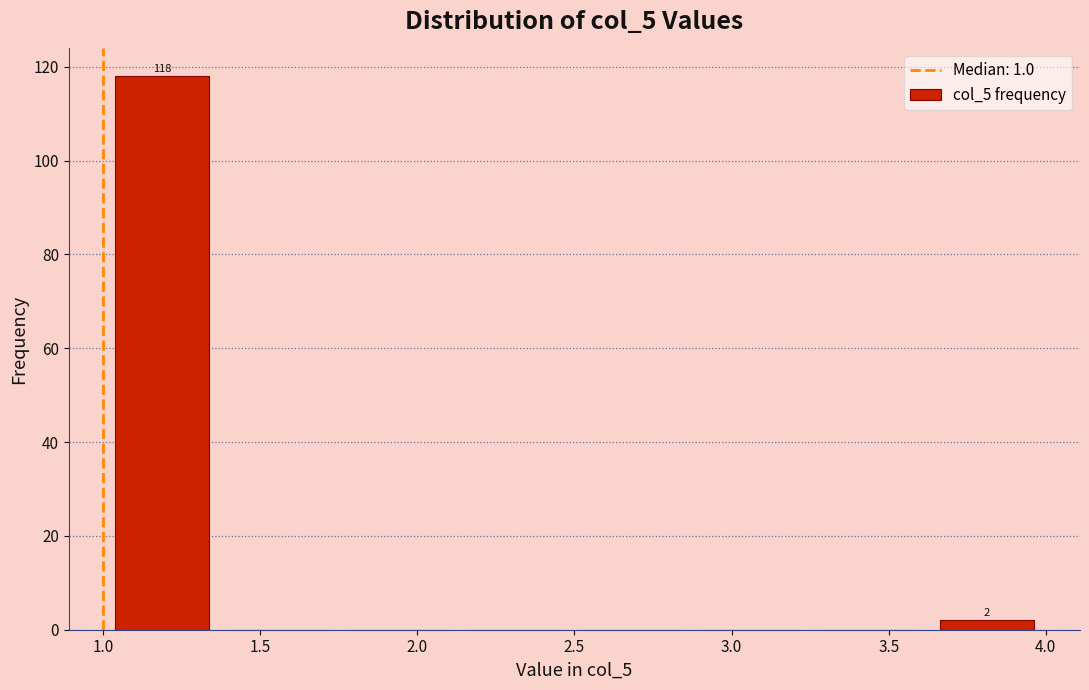

Over which range of the x-axis is the bar tallest?

1.000 to 1.375